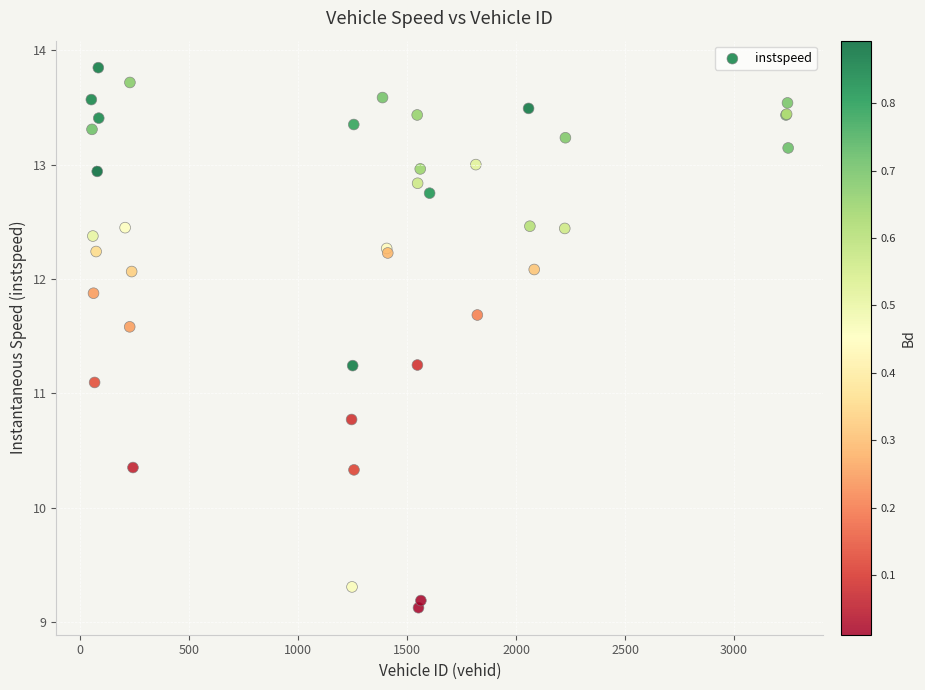

What Y value in the scatter plot is closest to 11?

11.1